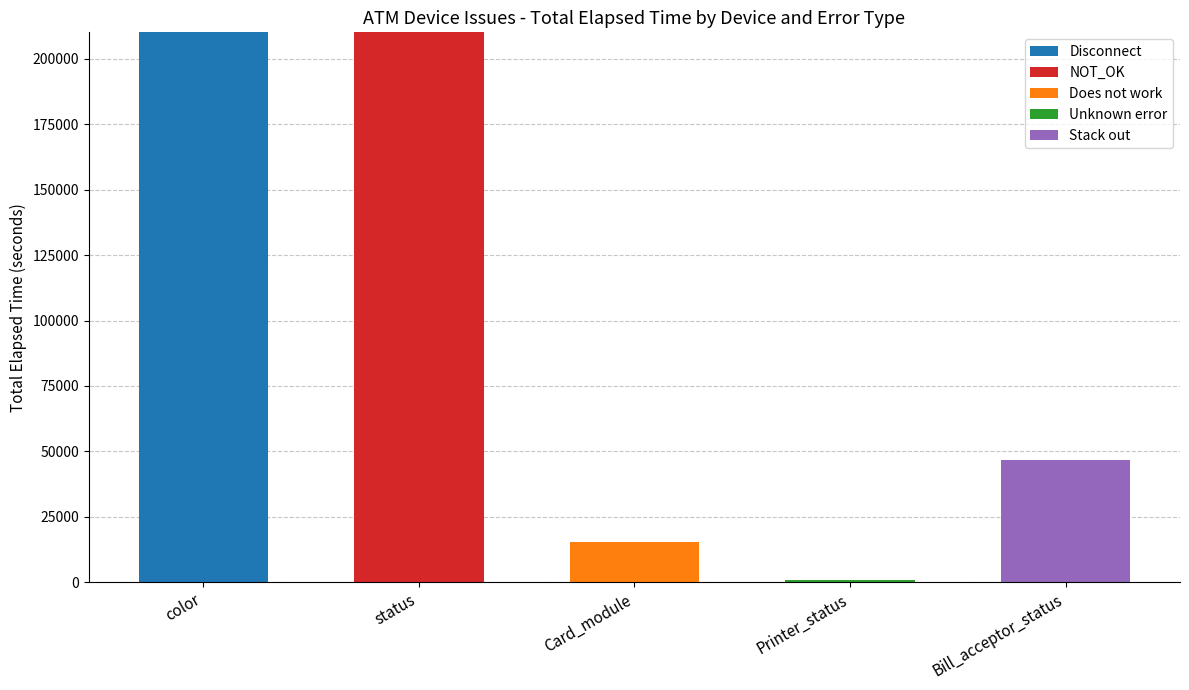

What is the total value across all series at status?

210119